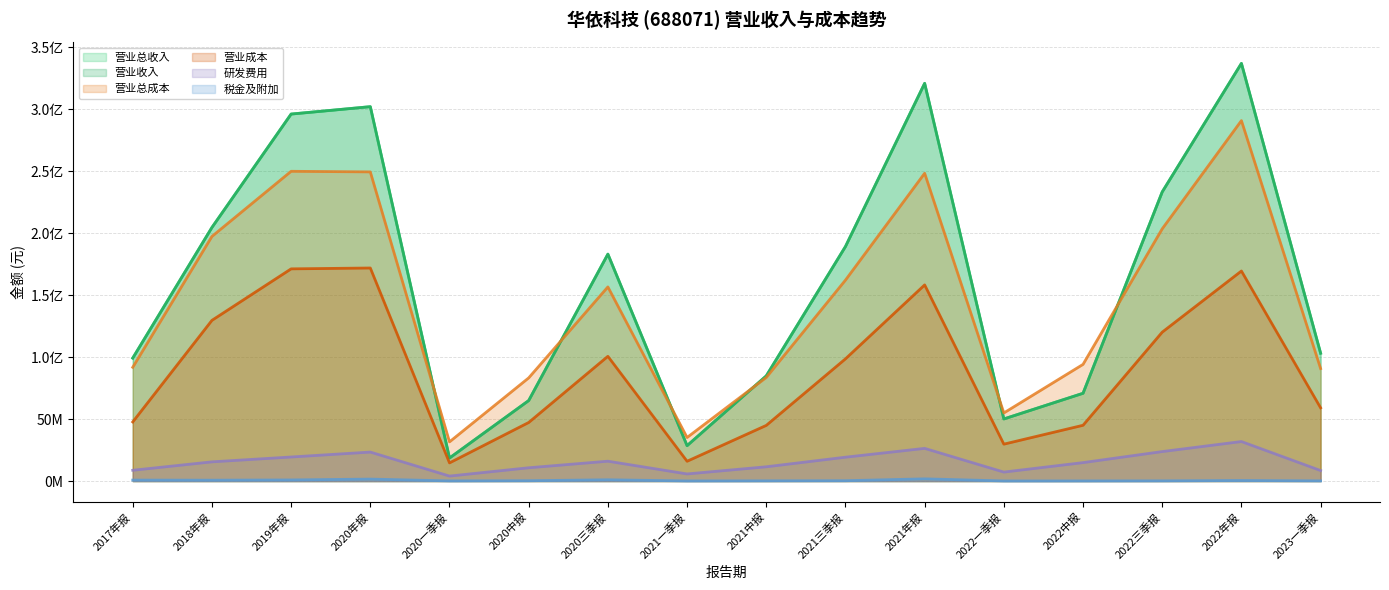

Does the chart have visible grid lines?

Yes